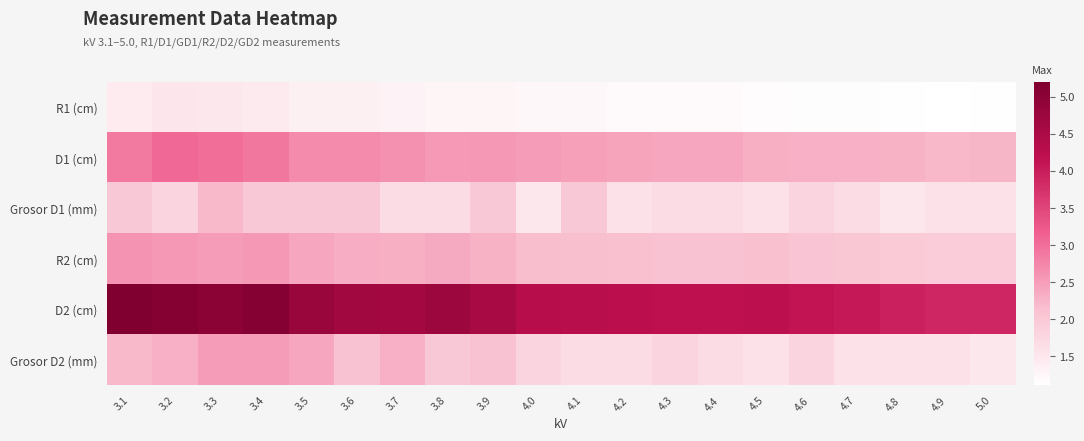

Reading left to right, what are all the values shown in this chart?

R1 (cm): 3.1=1.4	3.2=1.5	3.3=1.5	3.4=1.4	3.5=1.4	3.6=1.4	3.7=1.3	3.8=1.3	3.9=1.3	4.0=1.2	4.1=1.2	4.2=1.2	4.3=1.2	4.4=1.2	4.5=1.2	4.6=1.1	4.7=1.1	4.8=1.1	4.9=1.1	5.0=1.1
D1 (cm): 3.1=2.9	3.2=3.1	3.3=3.0	3.4=2.9	3.5=2.7	3.6=2.7	3.7=2.6	3.8=2.5	3.9=2.6	4.0=2.5	4.1=2.5	4.2=2.4	4.3=2.4	4.4=2.4	4.5=2.3	4.6=2.3	4.7=2.3	4.8=2.3	4.9=2.2	5.0=2.3
Grosor D1 (mm): 3.1=2.0	3.2=1.8	3.3=2.2	3.4=2.0	3.5=2.0	3.6=2.0	3.7=1.7	3.8=1.7	3.9=2.0	4.0=1.5	4.1=2.0	4.2=1.6	4.3=1.7	4.4=1.7	4.5=1.6	4.6=1.8	4.7=1.7	4.8=1.5	4.9=1.6	5.0=1.6
R2 (cm): 3.1=2.6	3.2=2.6	3.3=2.5	3.4=2.5	3.5=2.4	3.6=2.3	3.7=2.3	3.8=2.4	3.9=2.3	4.0=2.2	4.1=2.1	4.2=2.1	4.3=2.1	4.4=2.1	4.5=2.1	4.6=2.1	4.7=2.0	4.8=2.0	4.9=1.9	5.0=1.9
D2 (cm): 3.1=5.2	3.2=5.1	3.3=5.0	3.4=5.1	3.5=4.8	3.6=4.7	3.7=4.6	3.8=4.7	3.9=4.6	4.0=4.3	4.1=4.3	4.2=4.3	4.3=4.2	4.4=4.2	4.5=4.2	4.6=4.1	4.7=4.1	4.8=3.9	4.9=3.9	5.0=3.9
Grosor D2 (mm): 3.1=2.2	3.2=2.3	3.3=2.5	3.4=2.5	3.5=2.4	3.6=2.1	3.7=2.3	3.8=2.0	3.9=2.1	4.0=1.8	4.1=1.7	4.2=1.7	4.3=1.8	4.4=1.7	4.5=1.6	4.6=1.8	4.7=1.6	4.8=1.6	4.9=1.6	5.0=1.5